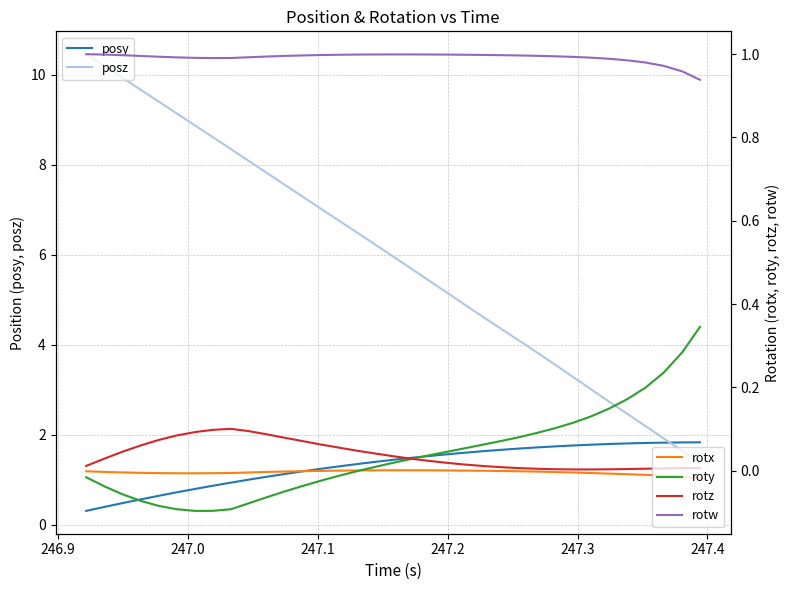

True or false: rotz and rotw cross at least once.

False